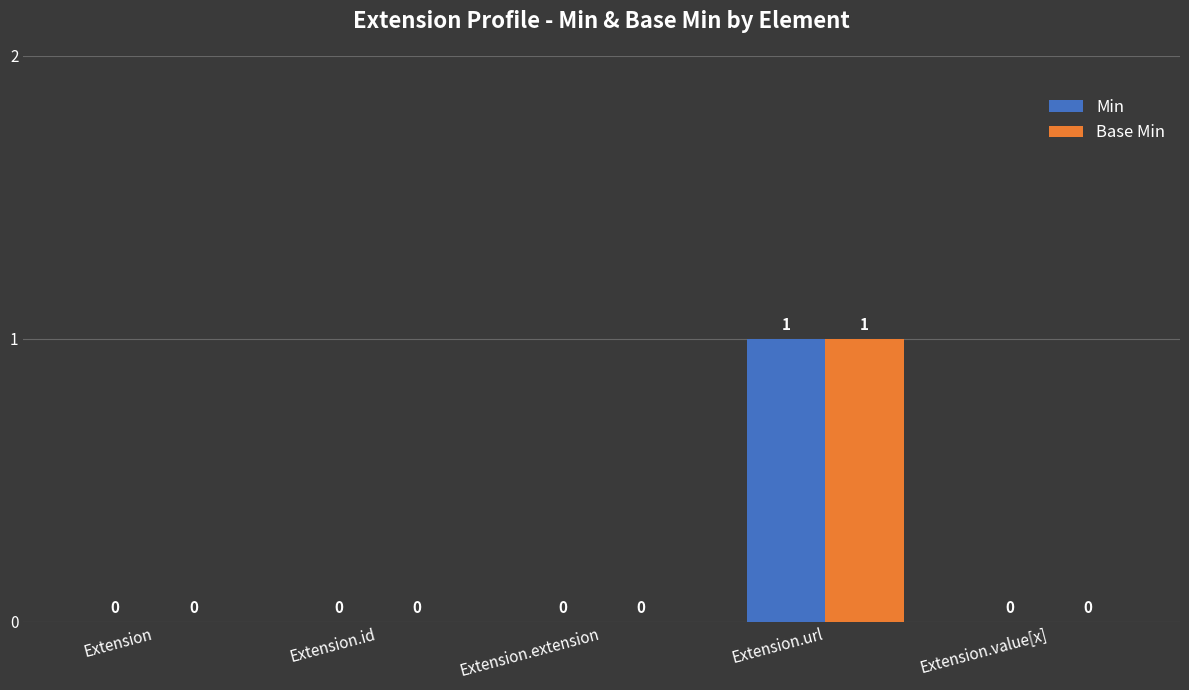

Count the number of data series in this chart.

2